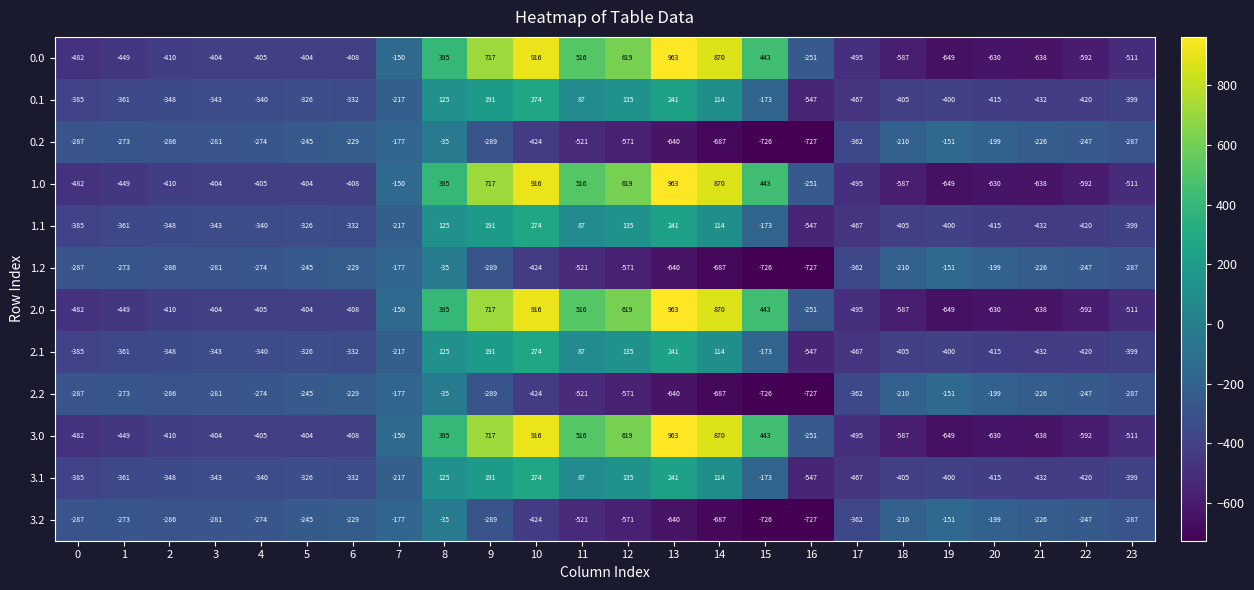

At which label is 1.2 closest to -381?

17